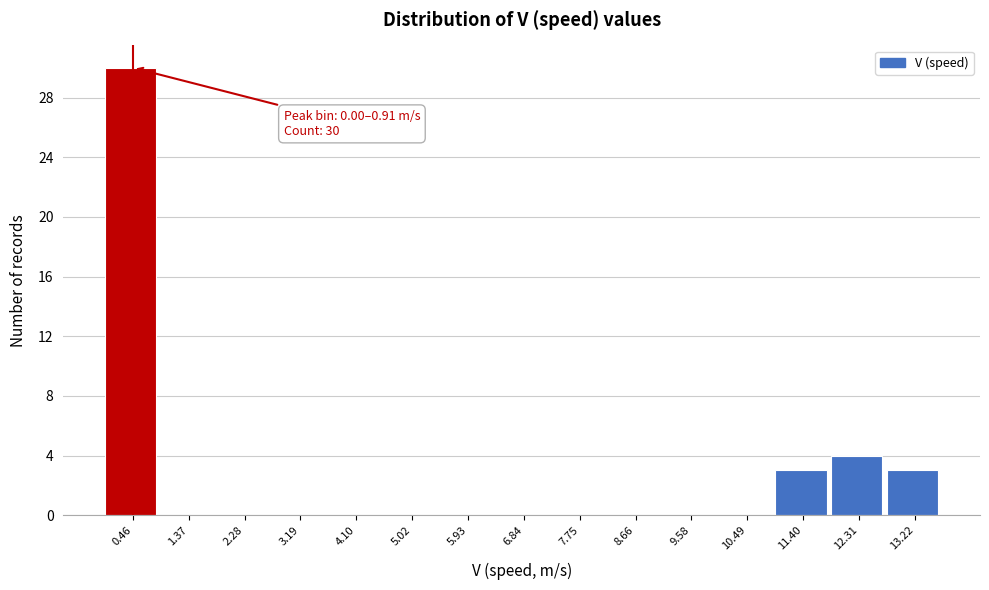

Over which range of the x-axis is the bar tallest?

0.0 to 0.9